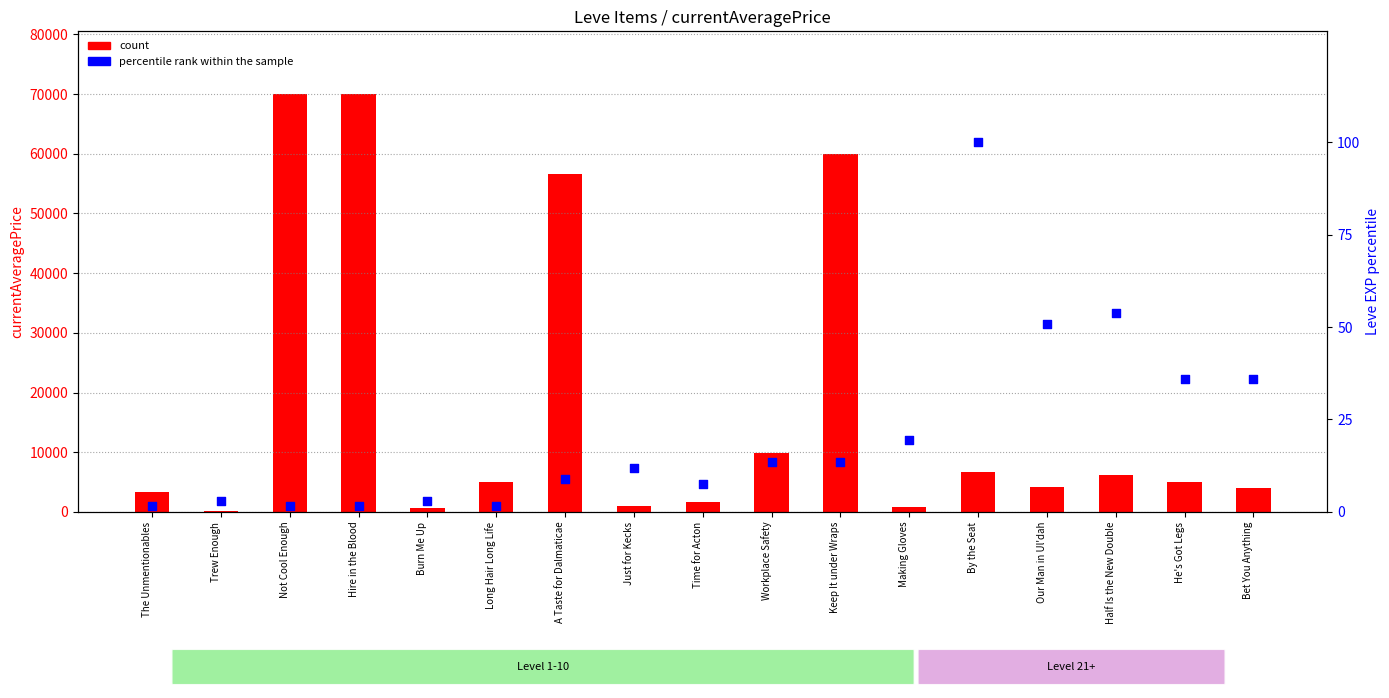

What is the total value across all series at Trew Enough?

203.0